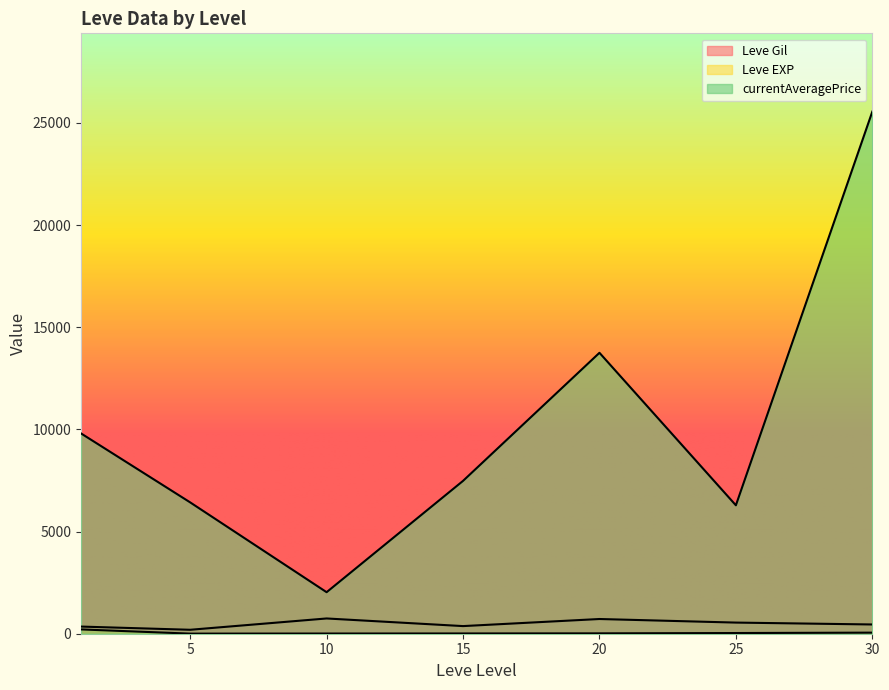

True or false: Leve Gil has more than 1 interior local peaks.

True